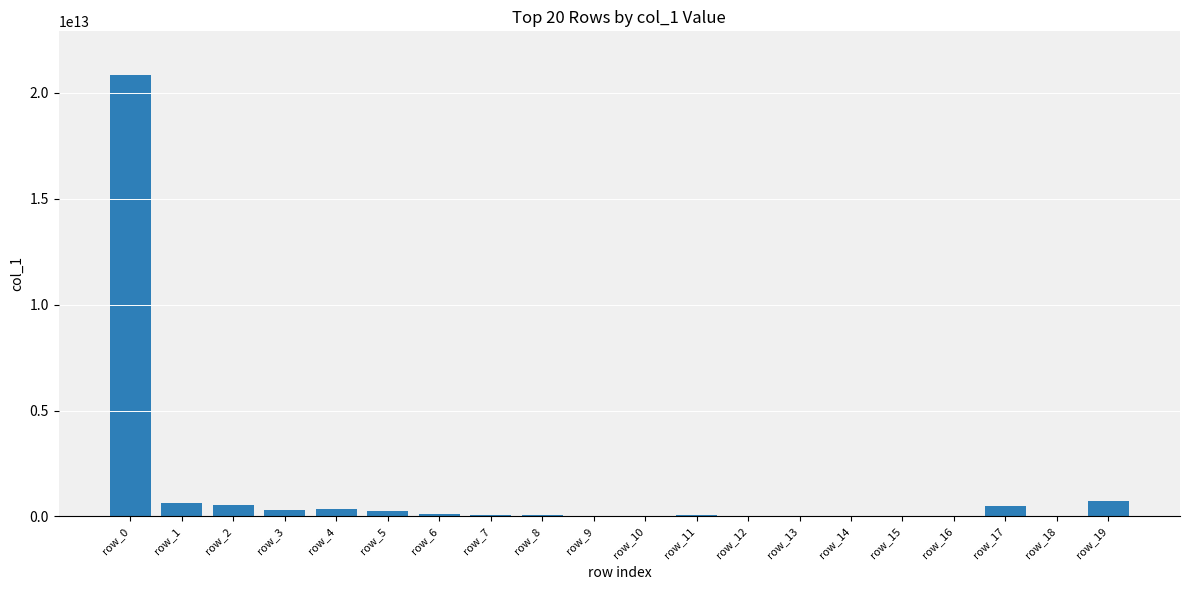

How many data points does each series have?

20